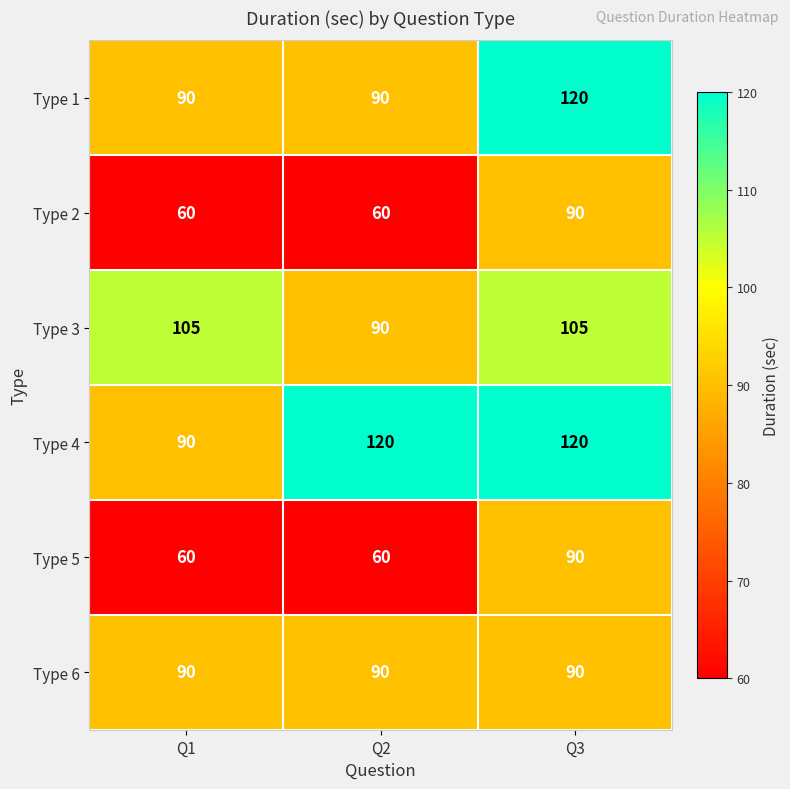

What is the difference between the highest and lowest values at Q1?

45